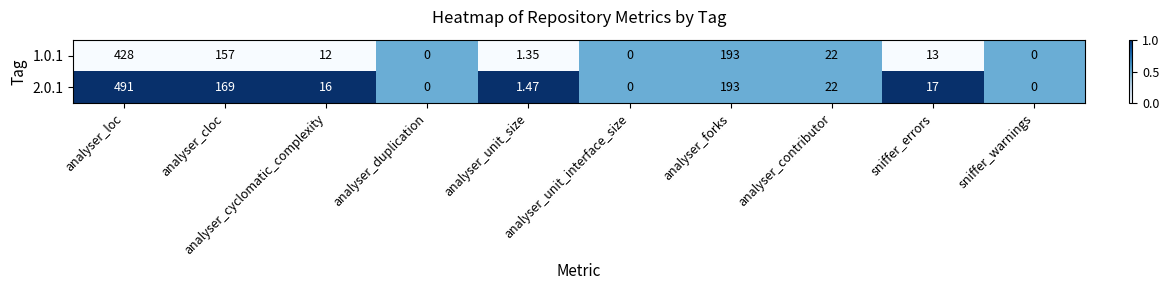

What is the difference between the highest and lowest values at analyser_cyclomatic_complexity?

4.0